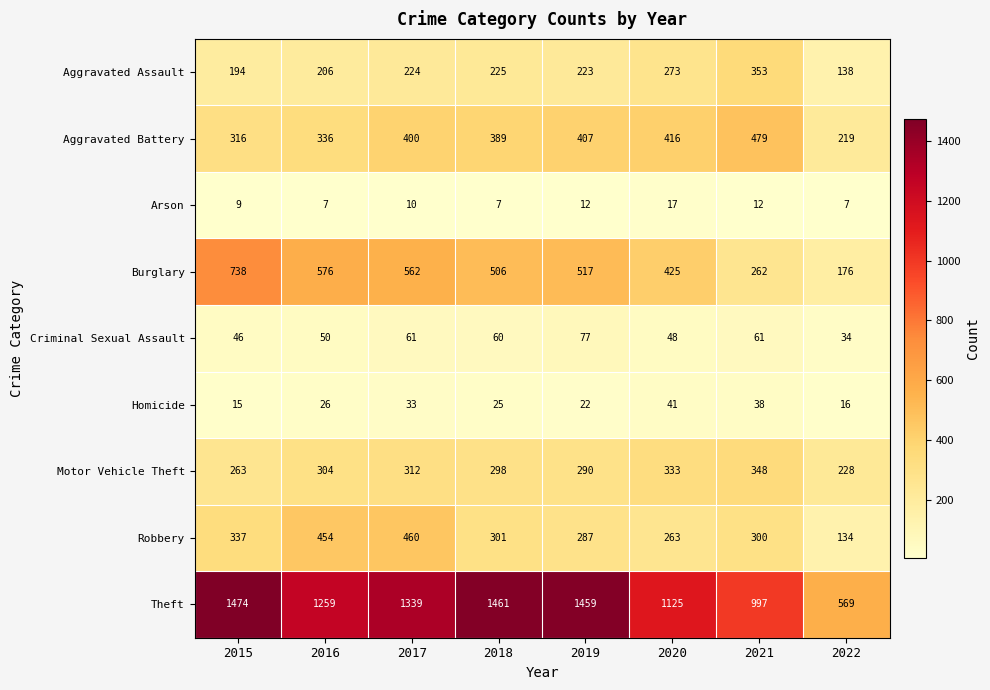

True or false: Aggravated Assault has a value of 518 at 2021.

False